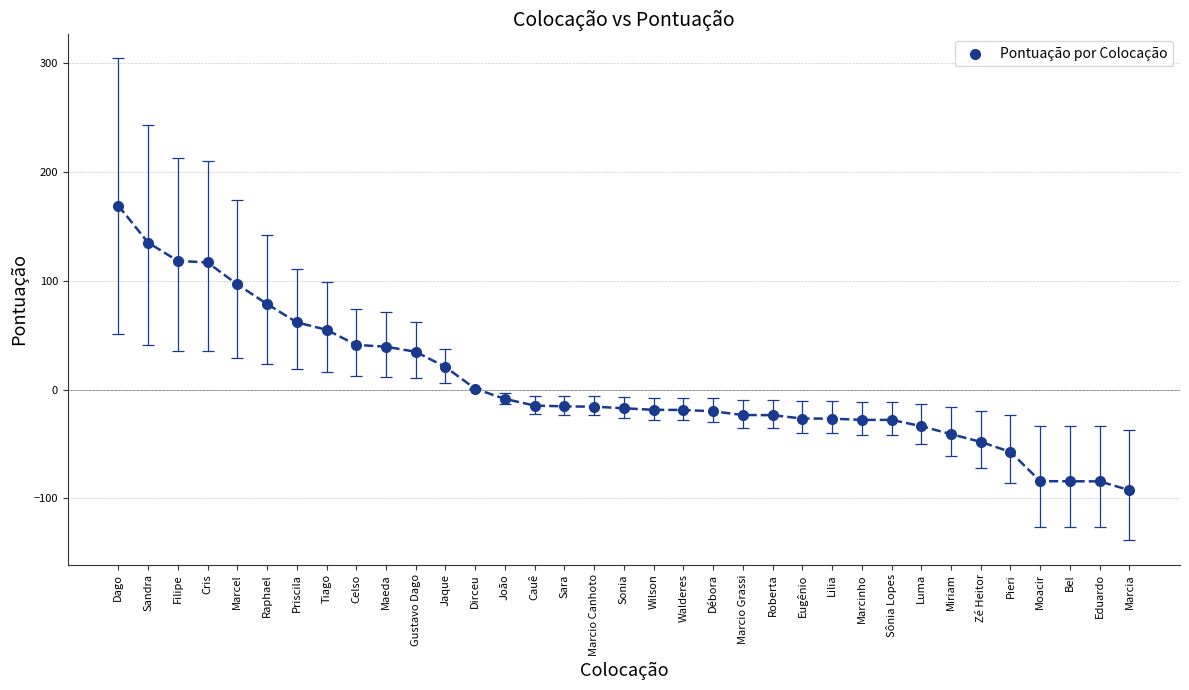

What is the range of X values (max minus min)?

34.0